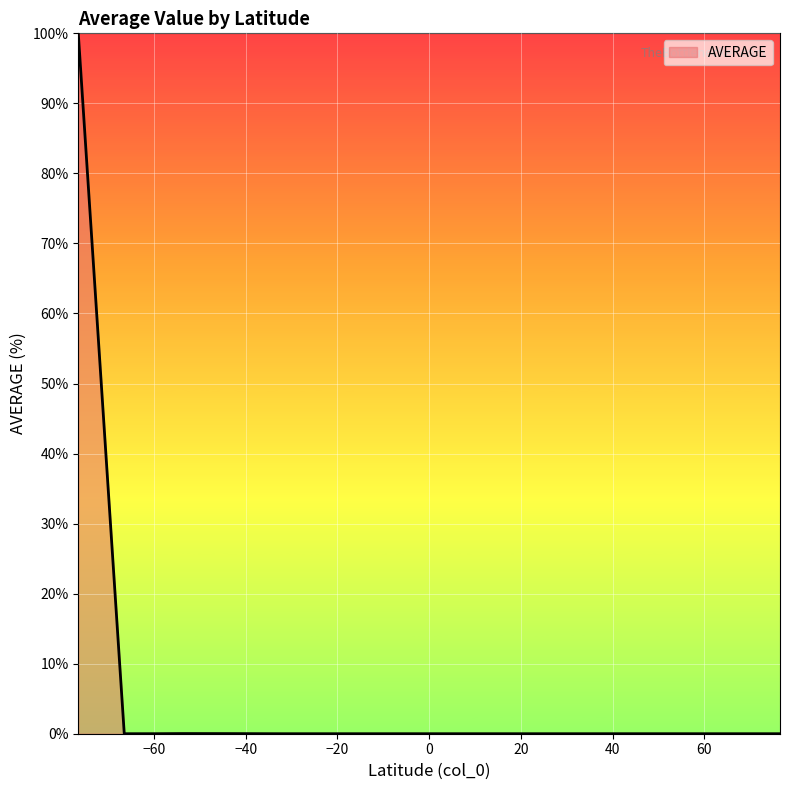

What is the difference between the maximum and minimum values?

100.0